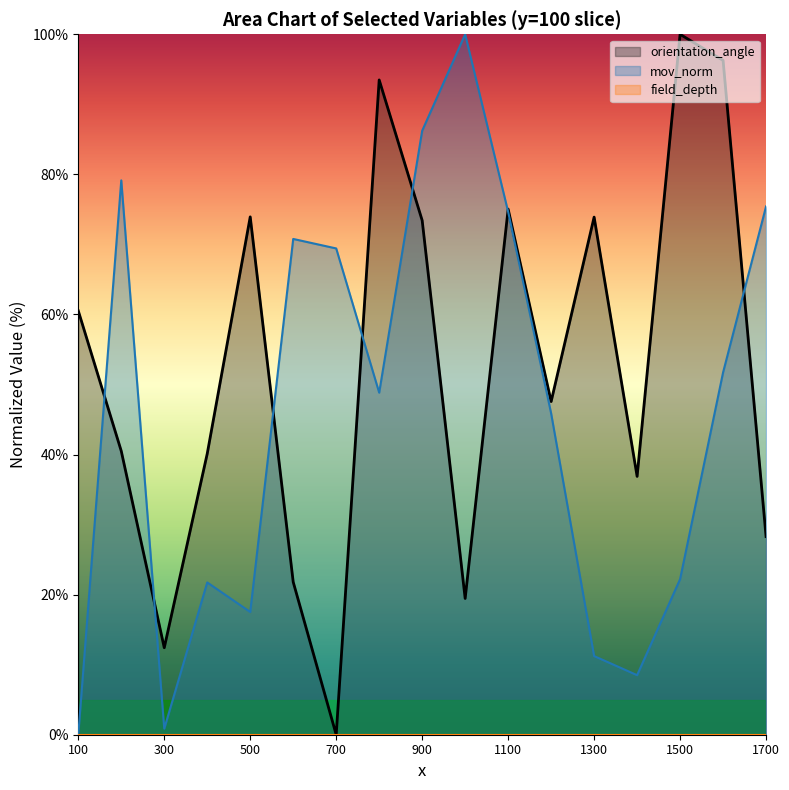

True or false: orientation_angle and mov_norm cross at least once.

True